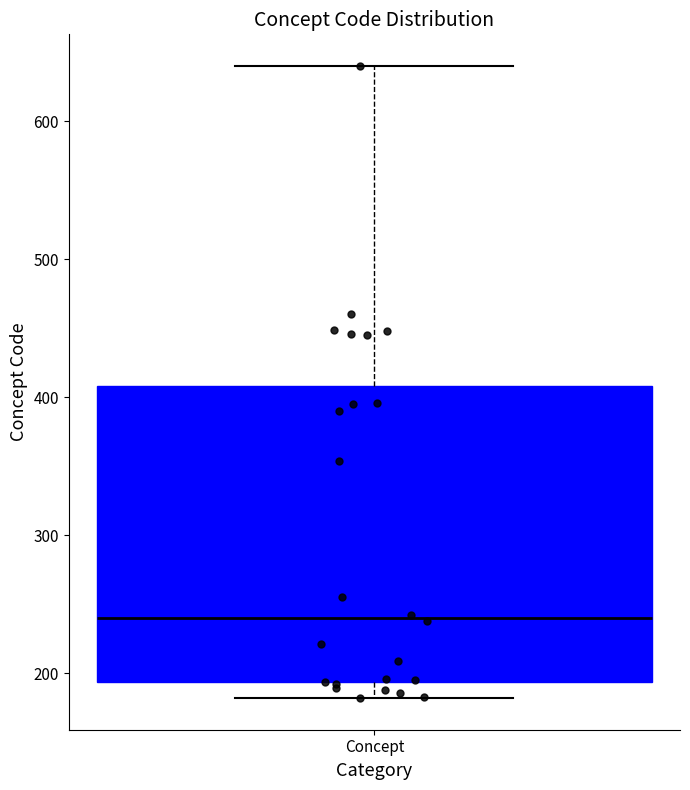

Transcribe this box plot: give where the median line is, the range the box spans, and where the two whiskers end, as read against the y-axis. The values are not printed on the chart, so give them approximately, as read against the axis.

median 240, box 190 to 410, whiskers 180 to 640